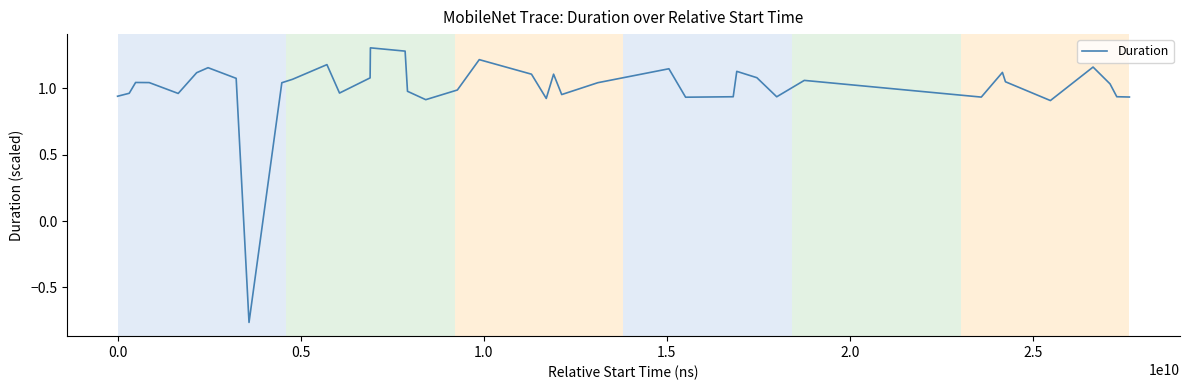

What is the maximum value shown in the chart?

1.3